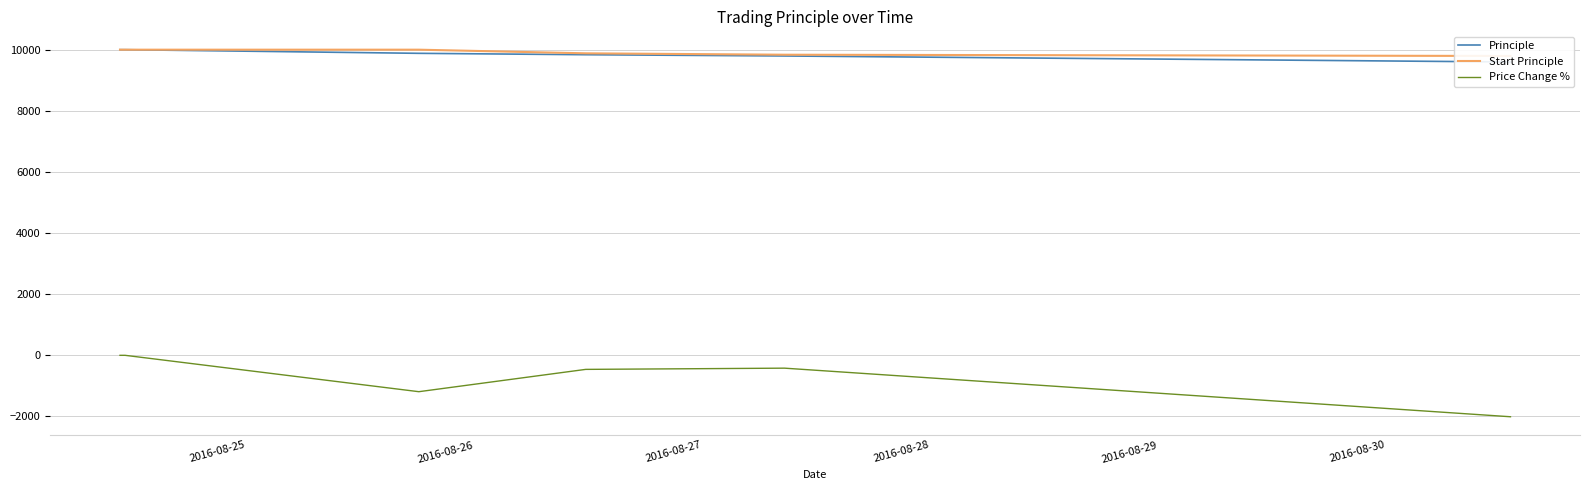

Between 2016-08-30 and 2016-08-28, which is larger?

2016-08-28